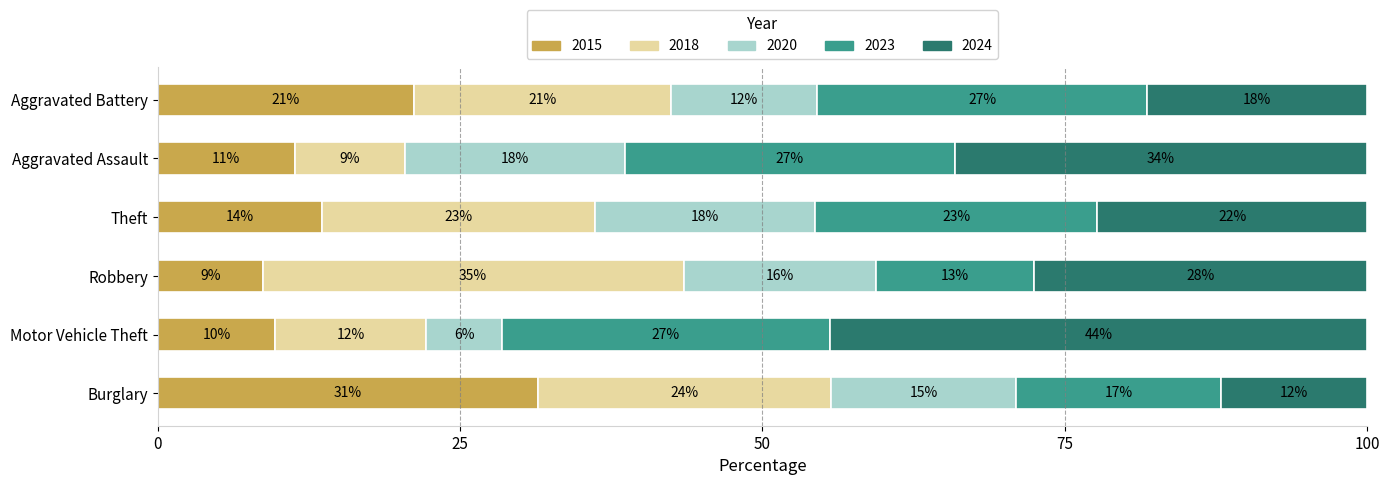

What are all the series names shown in the legend?

2015, 2018, 2020, 2023, 2024